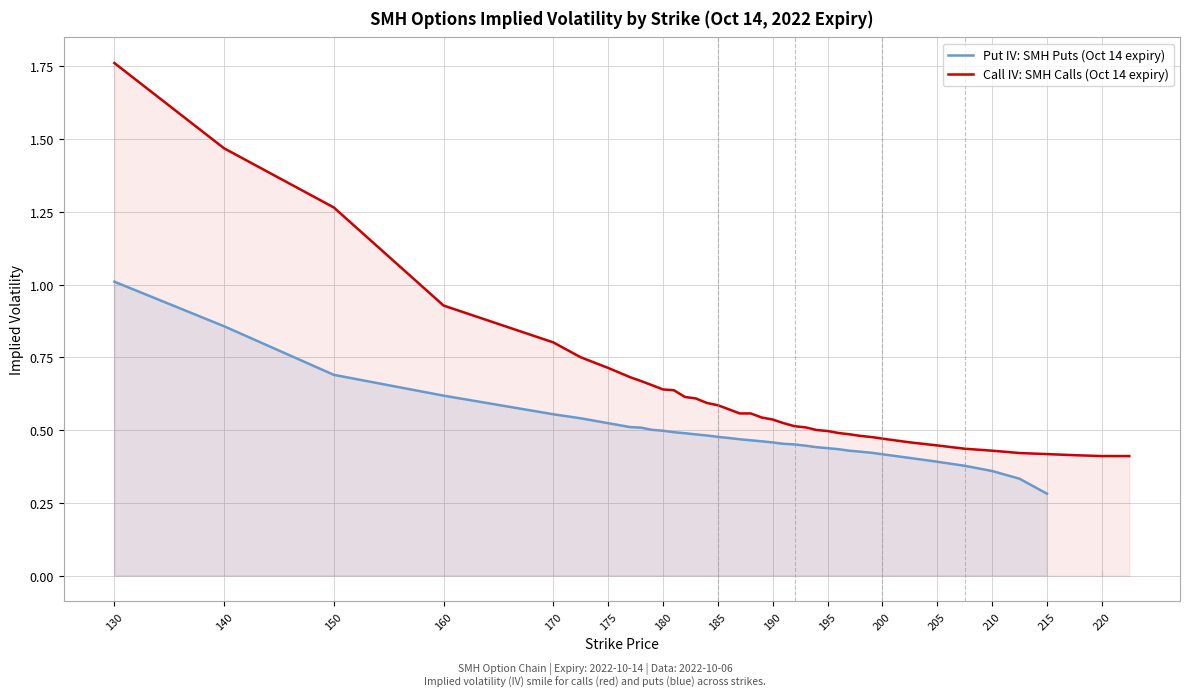

At which label is Call IV: SMH Calls (Oct 14 expiry) closest to 1?

160